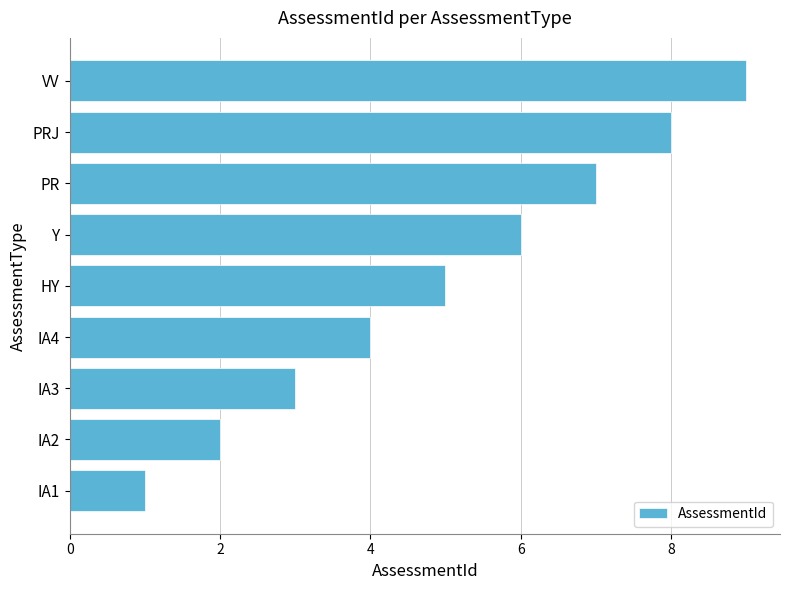

Is it true that the value at IA3 is 3?

True